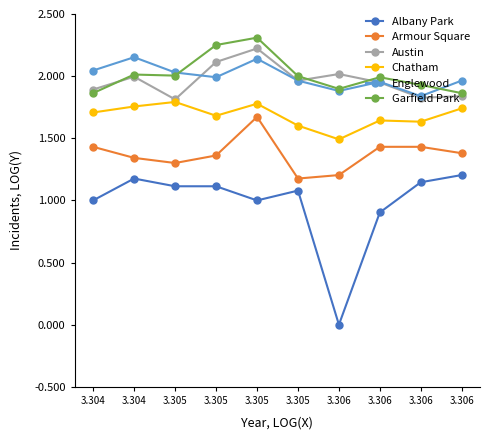

Reading left to right, extract all data points from this chart.

Albany Park: 3.304=1.0	3.304=1.2	3.305=1.1	3.305=1.1	3.305=1.0	3.305=1.1	3.306=0.0	3.306=0.9	3.306=1.1	3.306=1.2
Armour Square: 3.304=1.4	3.304=1.3	3.305=1.3	3.305=1.4	3.305=1.7	3.305=1.2	3.306=1.2	3.306=1.4	3.306=1.4	3.306=1.4
Austin: 3.304=1.9	3.304=2.0	3.305=1.8	3.305=2.1	3.305=2.2	3.305=2.0	3.306=2.0	3.306=1.9	3.306=1.8	3.306=1.8
Chatham: 3.304=1.7	3.304=1.8	3.305=1.8	3.305=1.7	3.305=1.8	3.305=1.6	3.306=1.5	3.306=1.6	3.306=1.6	3.306=1.7
Englewood: 3.304=2.0	3.304=2.2	3.305=2.0	3.305=2.0	3.305=2.1	3.305=2.0	3.306=1.9	3.306=2.0	3.306=1.8	3.306=2.0
Garfield Park: 3.304=1.9	3.304=2.0	3.305=2.0	3.305=2.3	3.305=2.3	3.305=2.0	3.306=1.9	3.306=2.0	3.306=1.9	3.306=1.9